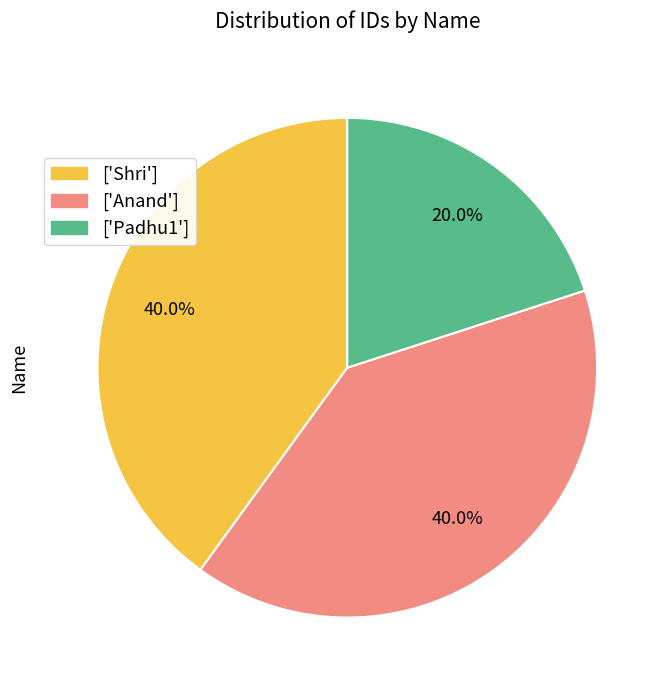

Do ['Shri'] and ['Anand'] together represent more than half of the pie?

Yes